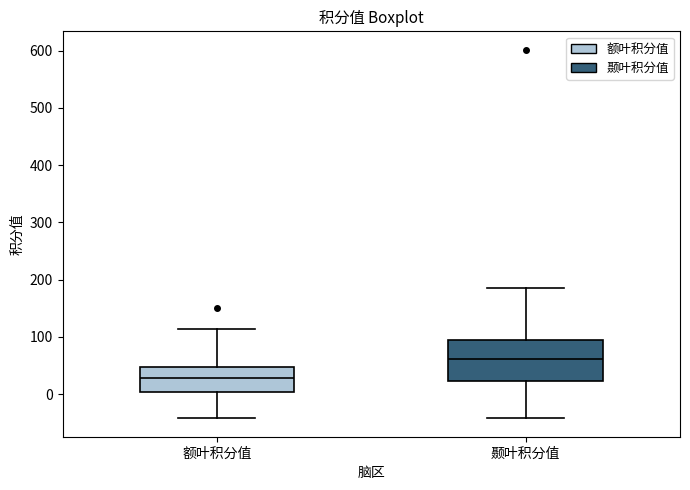

Which box is the tallest, from its lower edge to its upper edge?

颞叶积分值